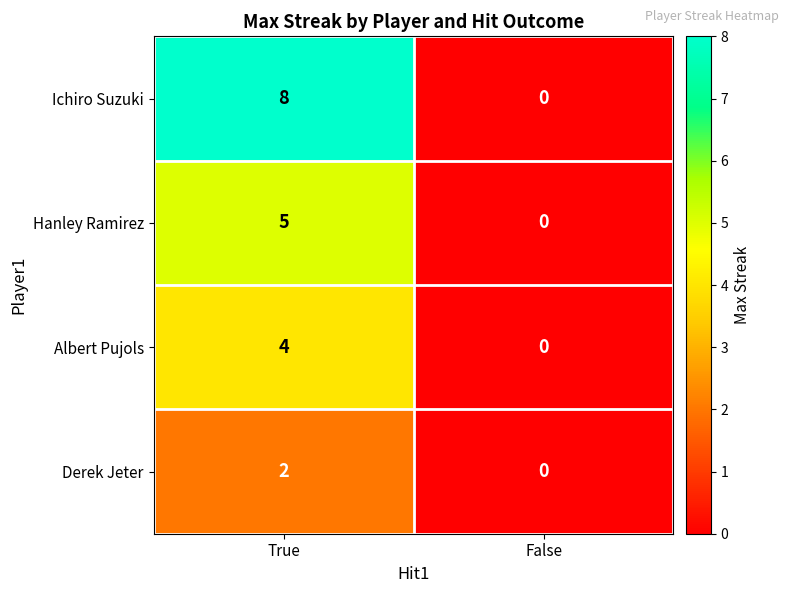

List the series in order of their overall mean, highest first.

Ichiro Suzuki, Hanley Ramirez, Albert Pujols, Derek Jeter